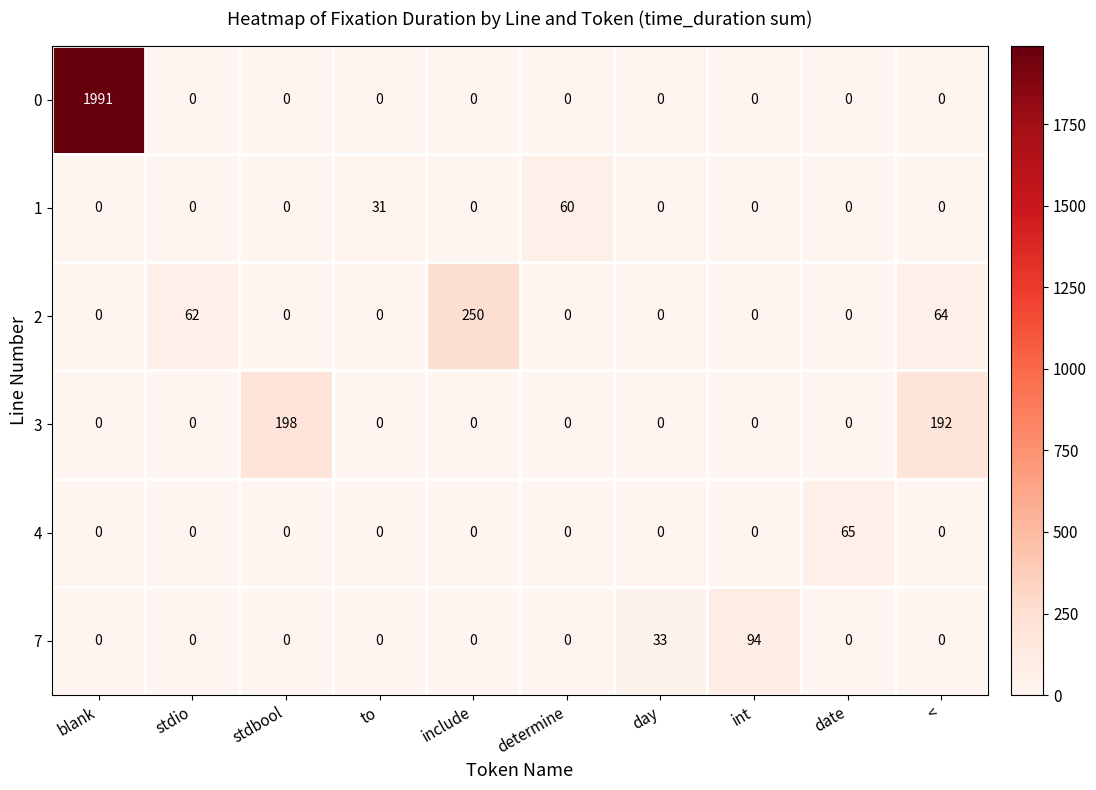

Count the number of categories in the chart.

10